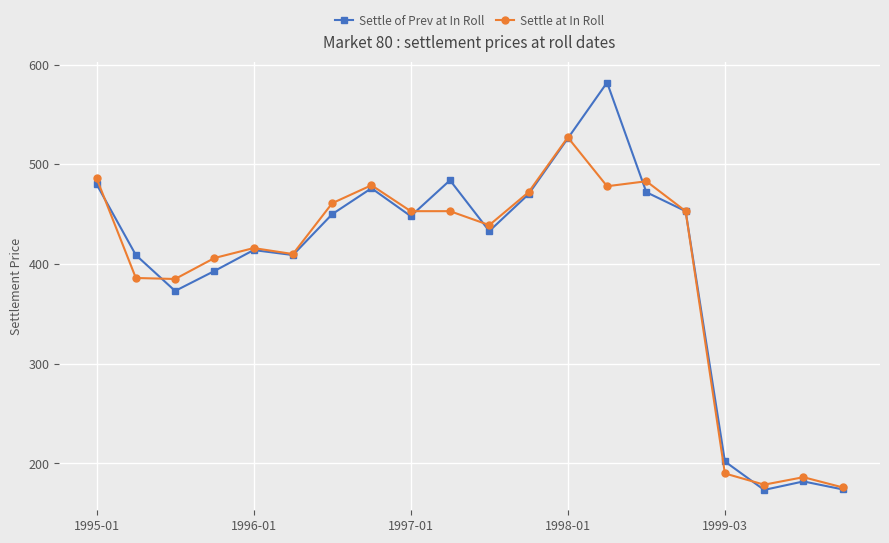

How many values in the Settle of Prev at In Roll series are below 448?

10